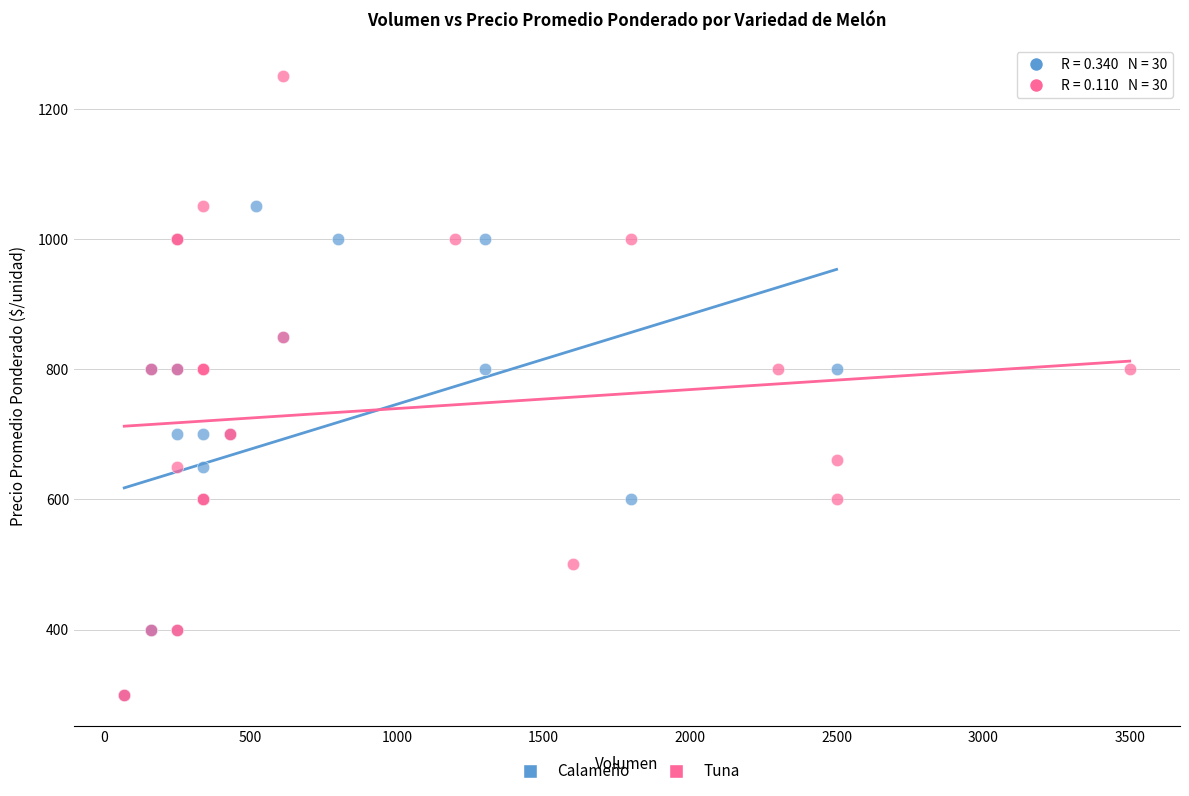

Which series contains the highest Y value?

Tuna